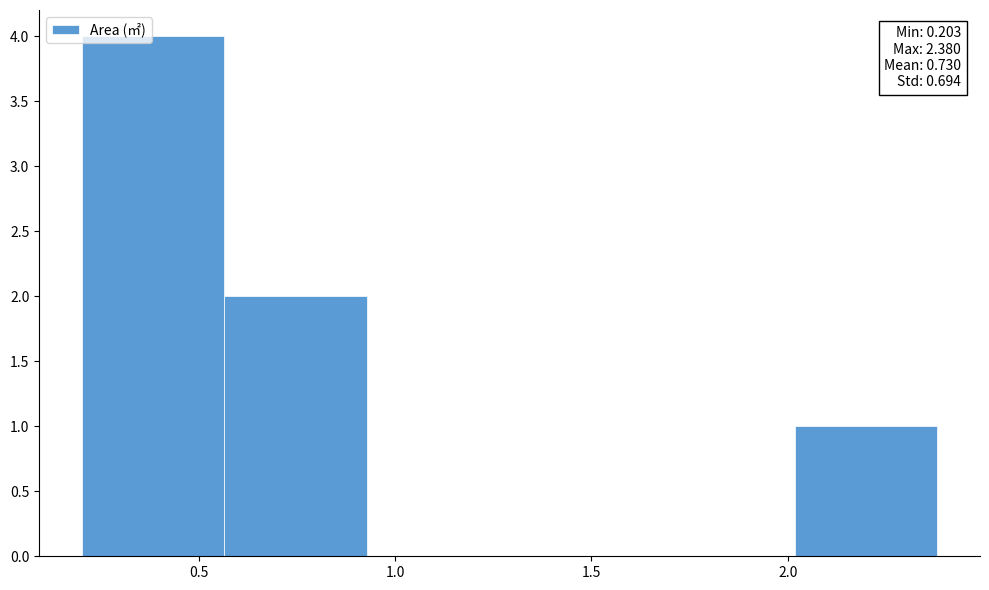

Over which range of the x-axis is the bar tallest?

0.20 to 0.55